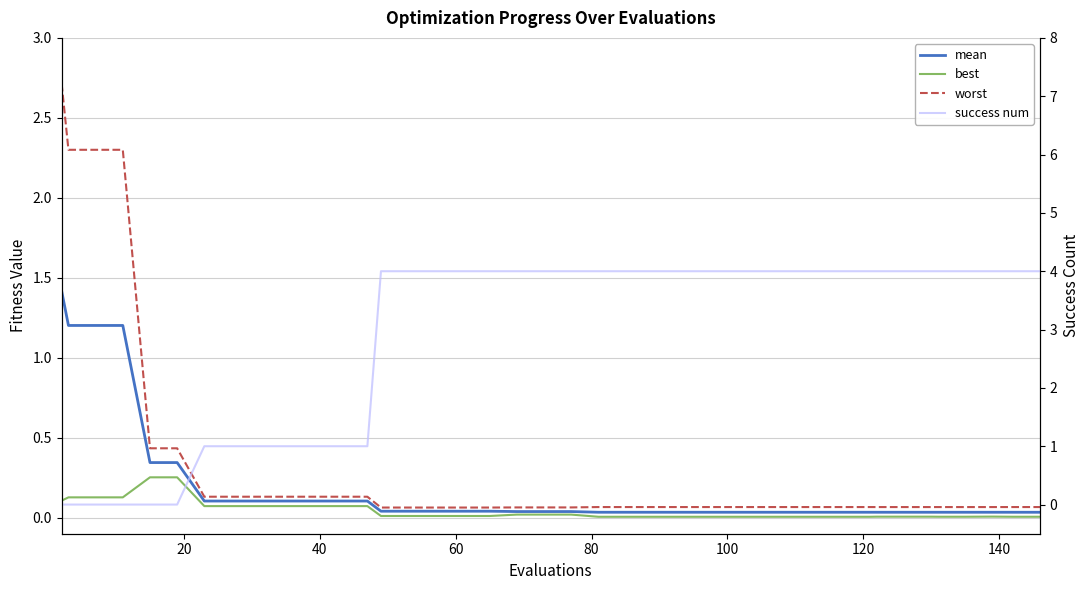

True or false: mean has more than 0 points higher than both neighbors.

False